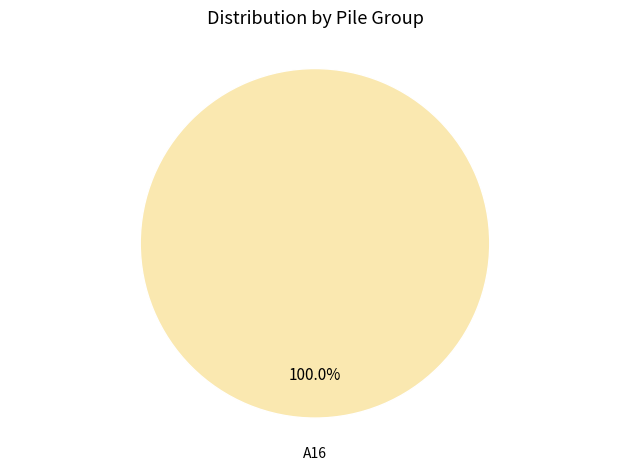

Is A16 the majority of the pie?

Yes